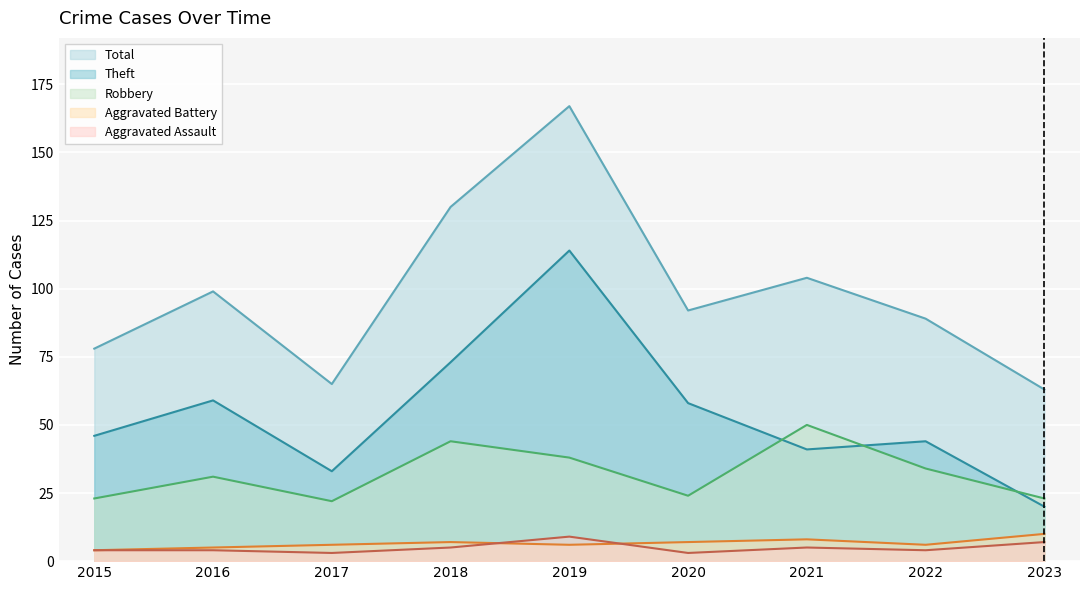

Is the value of Aggravated Battery at 2017 greater than the value of Theft at 2015?

No